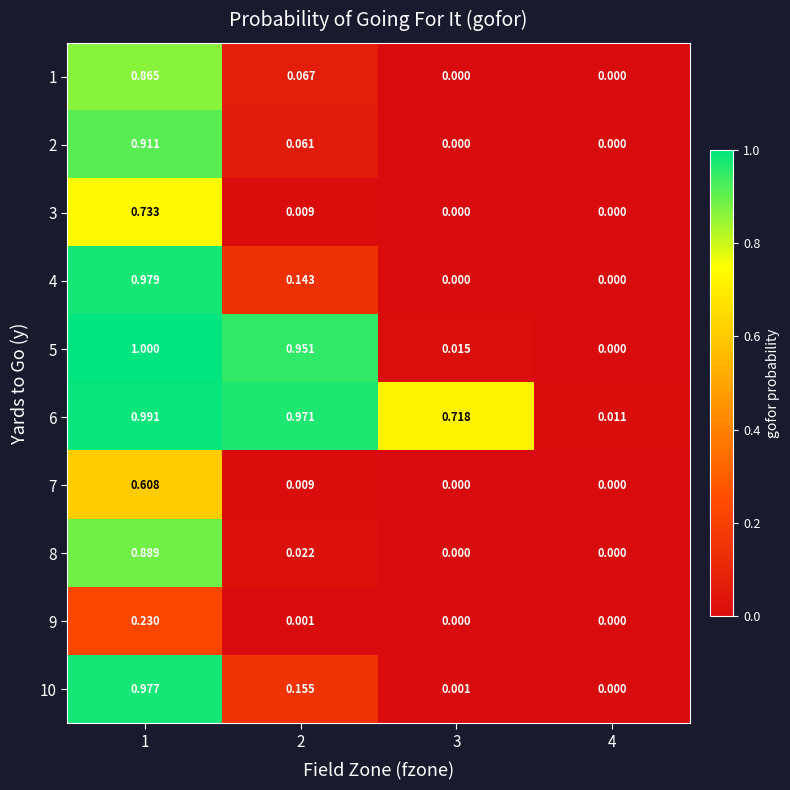

At how many categories does at least one series exceed 0?

4